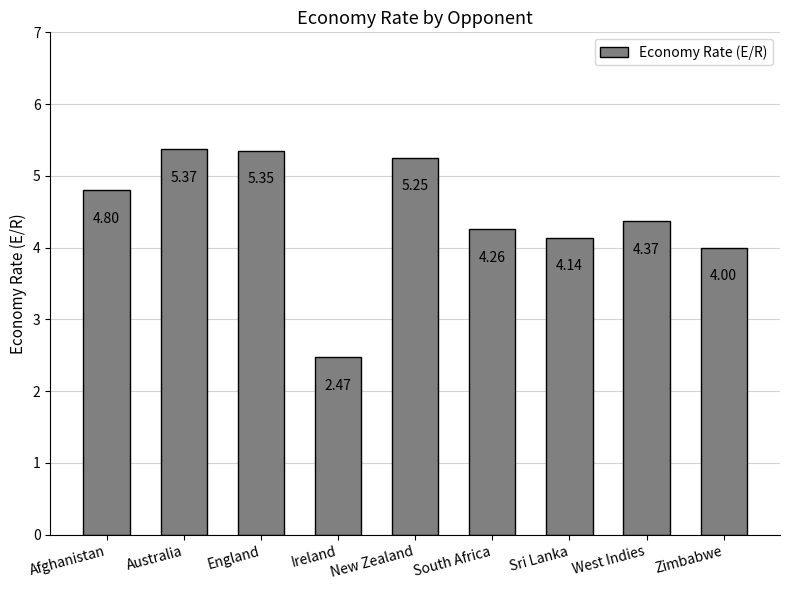

What is the difference between the maximum and minimum values?

2.9